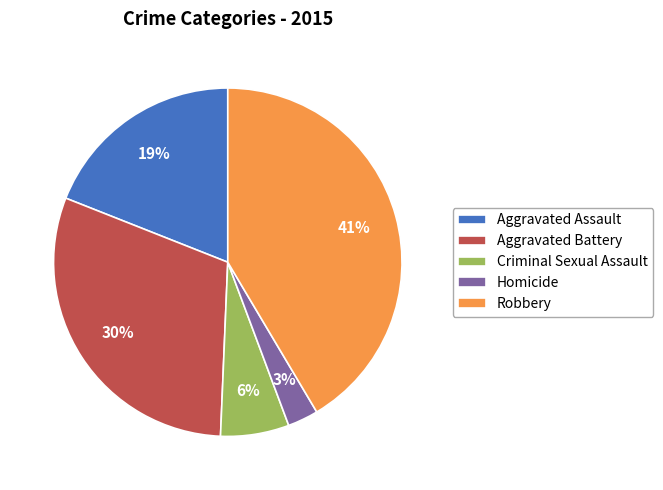

Is the sum of Robbery and Criminal Sexual Assault greater than half?

No